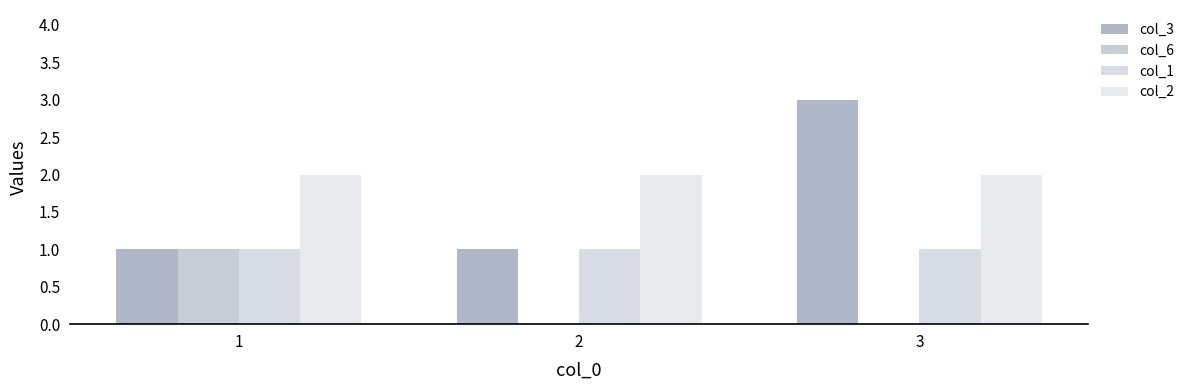

Are the bars horizontal?

No